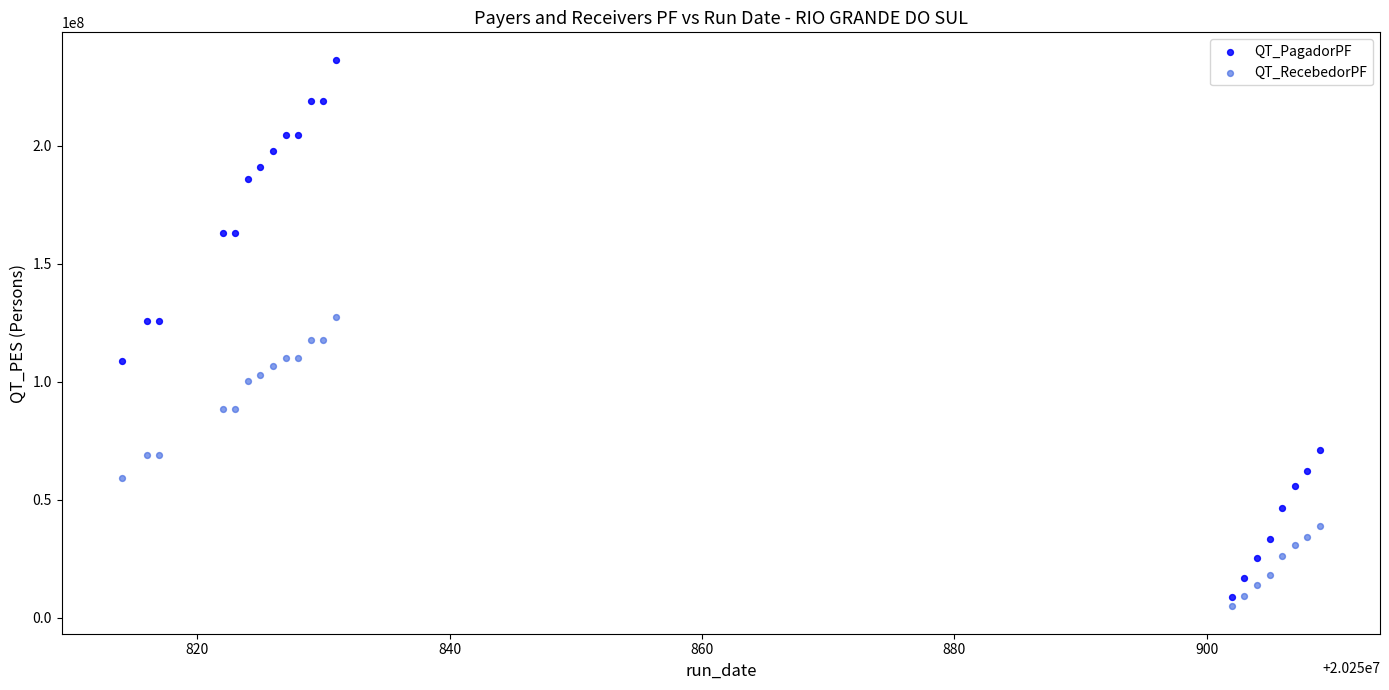

What are all the series names shown in the legend?

QT_PagadorPF, QT_RecebedorPF